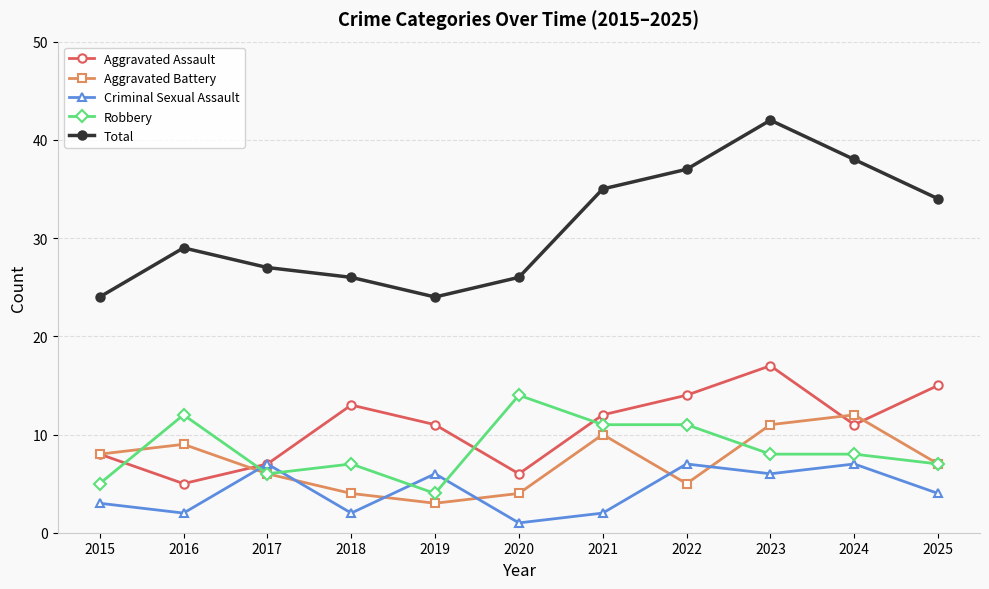

At which category does the chart reach its peak across all series?

2023